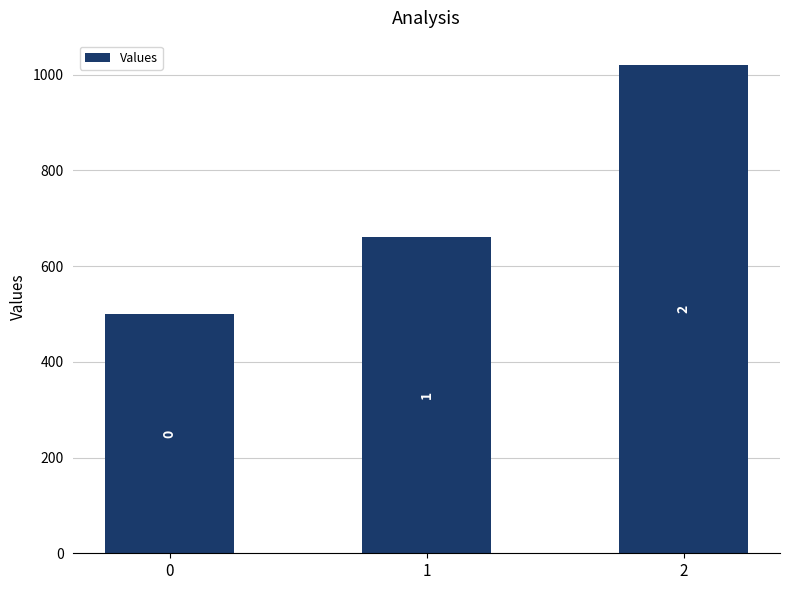

Reading left to right, what are all the values shown in this chart?

0=500	1=660	2=1020